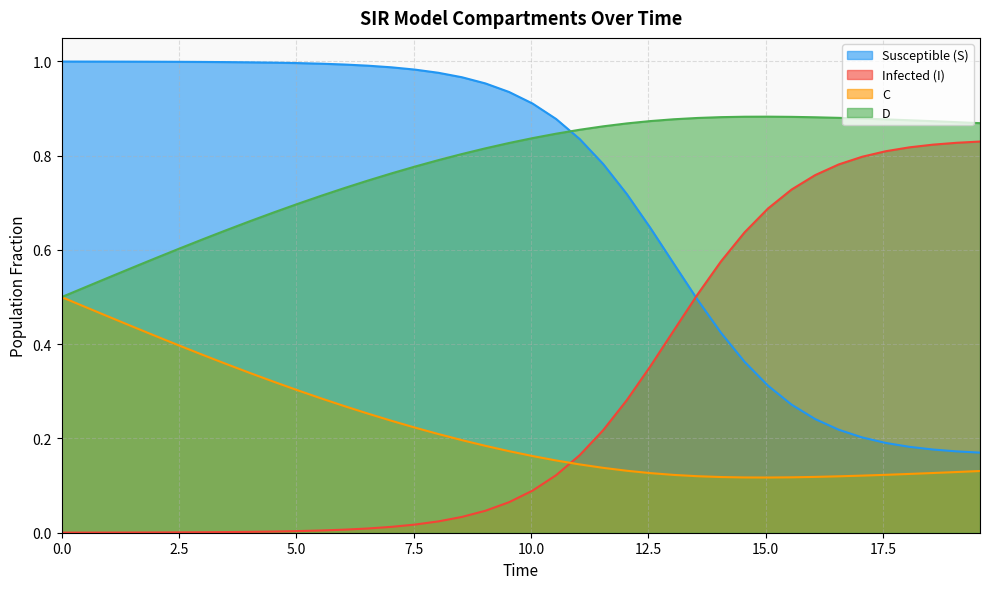

True or false: D and Infected (I) cross at least once.

False